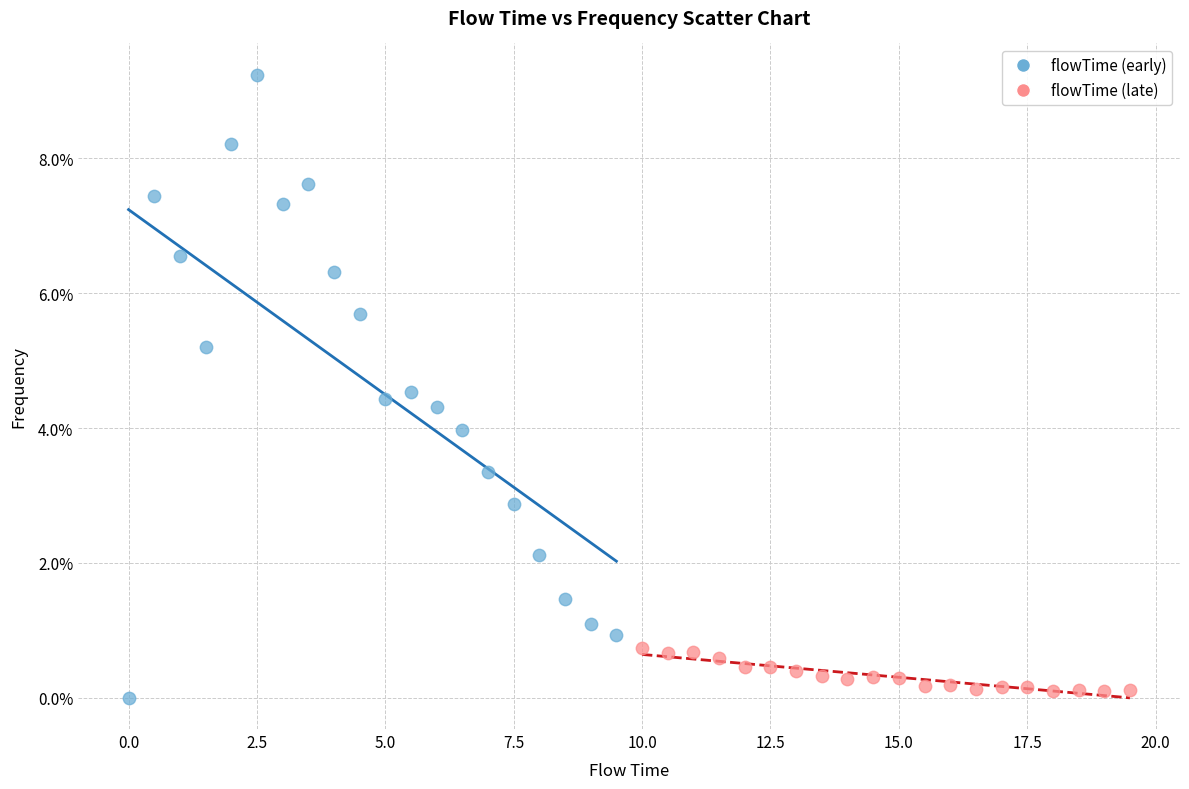

Which series contains the highest Y value?

flowTime (early)